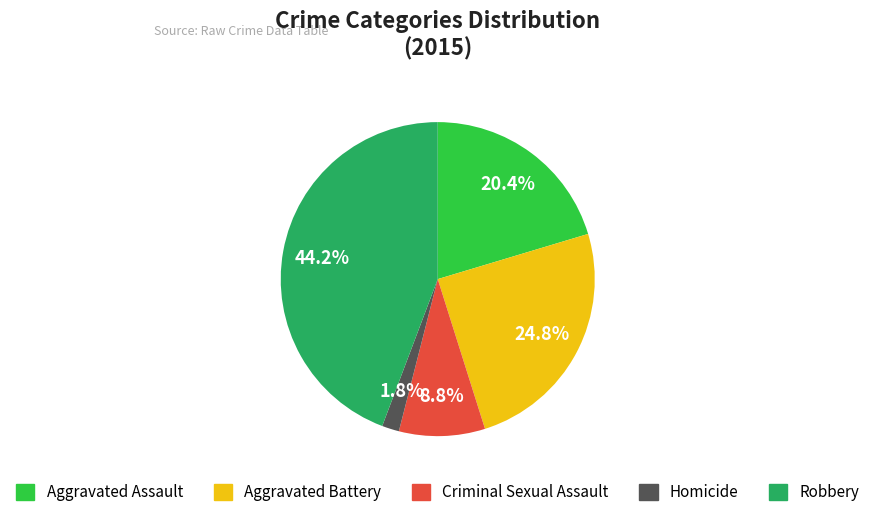

Is there a majority slice in this chart?

No